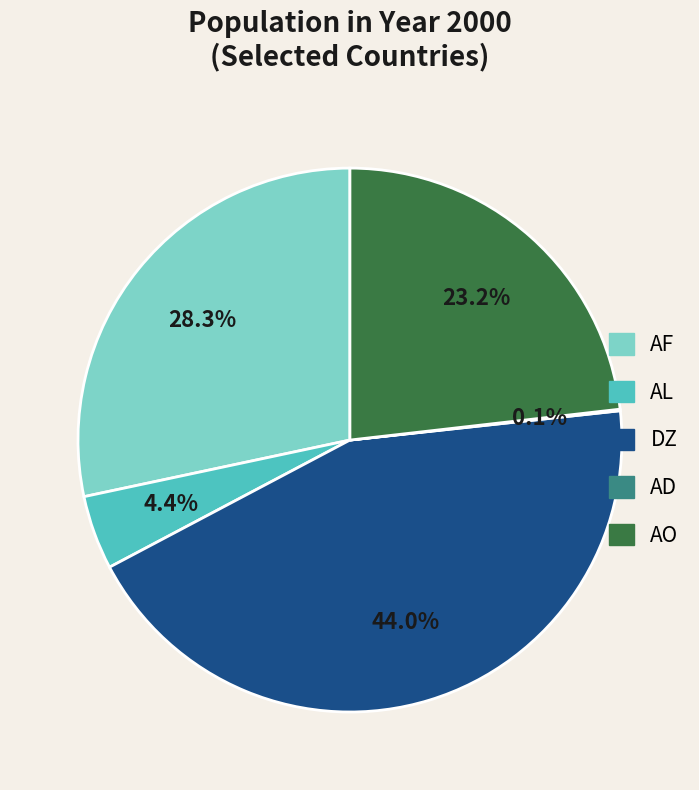

To the nearest percent, what is the combined percentage of AO and DZ?

67%